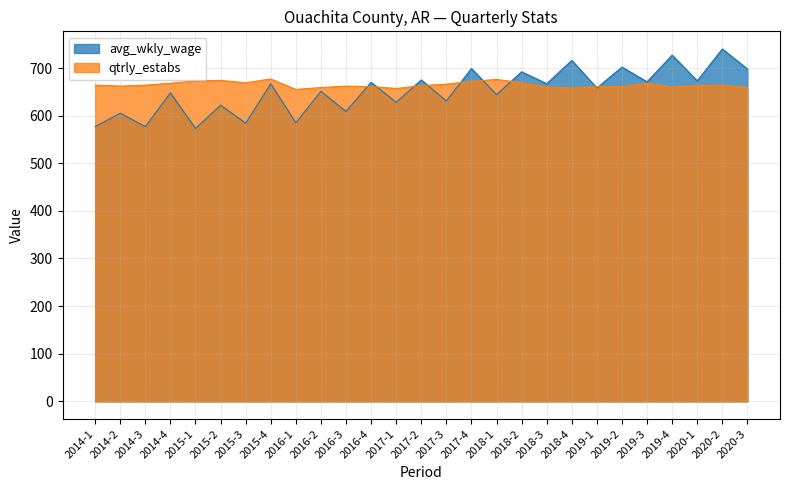

How many data points does each series have?

27